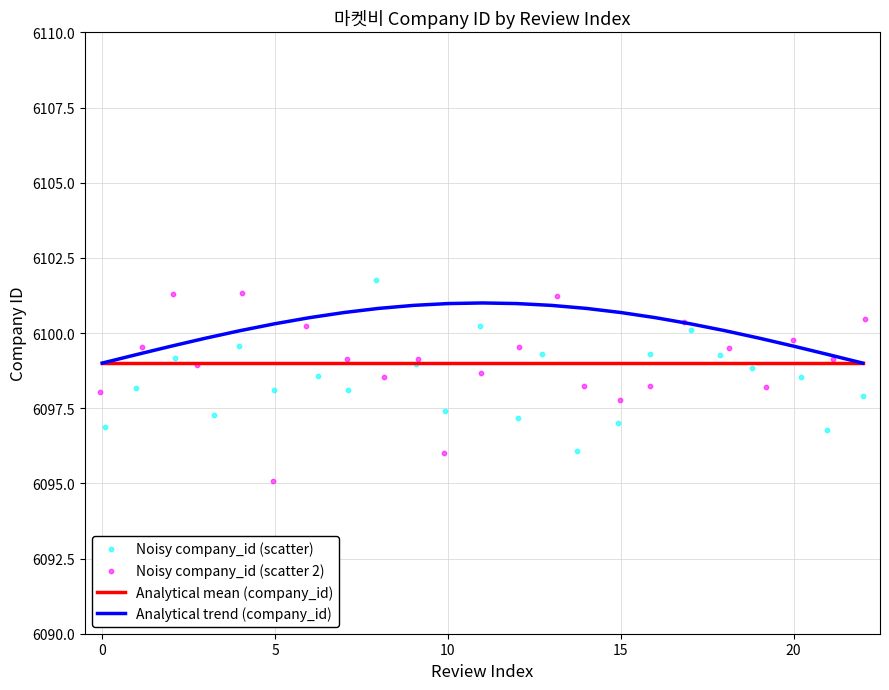

At how many categories does at least one series exceed 6100?

17